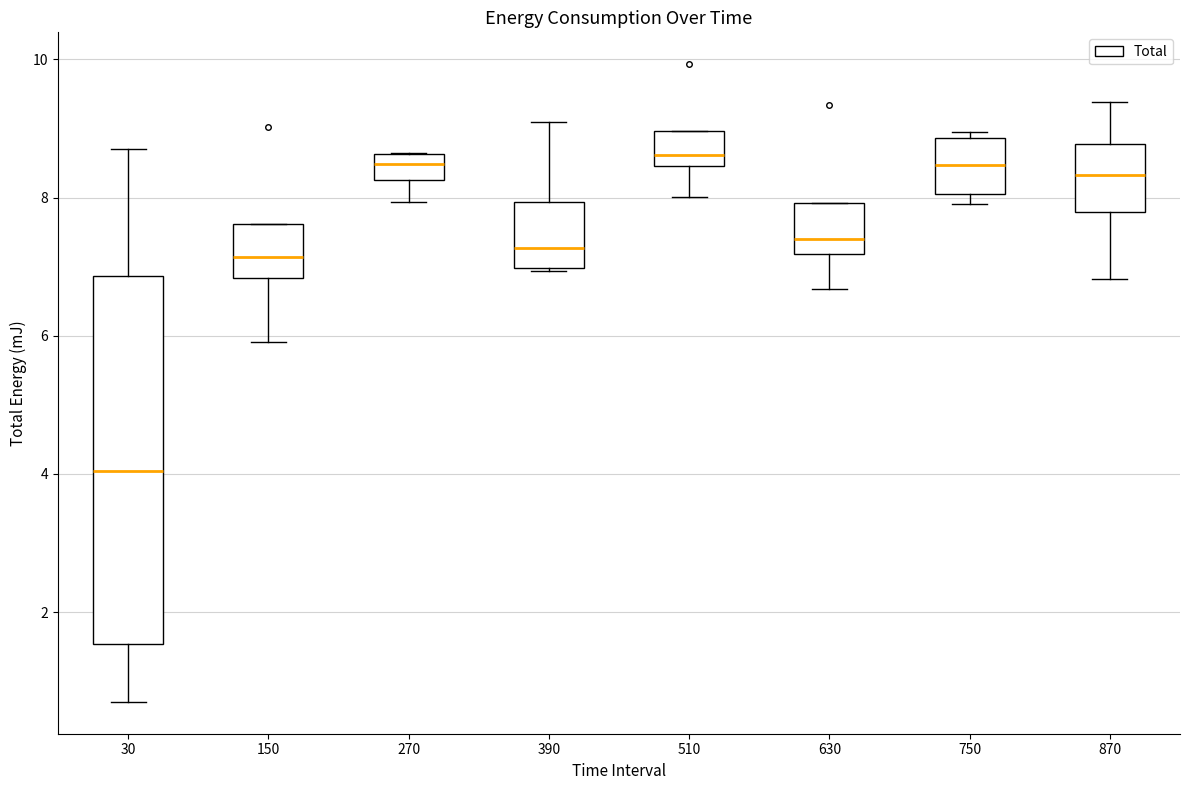

Which box's median line is the lowest?

30